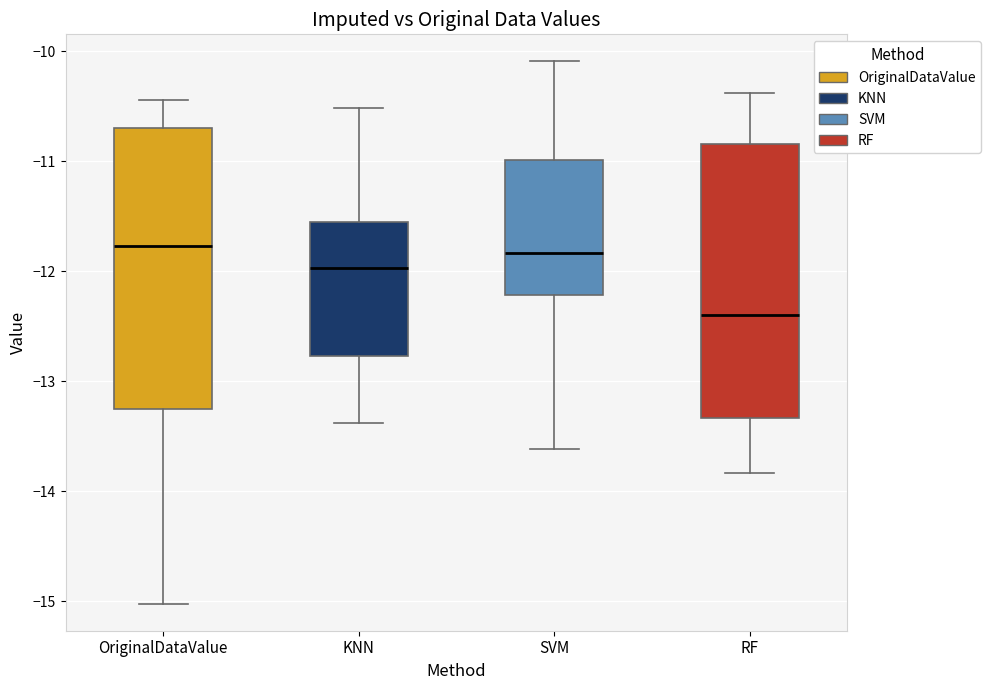

Reading left to right, read every box against the y-axis: the position of its median line, the range the box covers, and the ends of its whiskers. The values are not printed on the chart, so give them approximately, as read against the axis.

OriginalDataValue: median -11.8, box -13.3 to -10.7, whiskers -15.0 to -10.4
KNN: median -12.0, box -12.8 to -11.5, whiskers -13.4 to -10.5
SVM: median -11.8, box -12.2 to -11.0, whiskers -13.6 to -10.1
RF: median -12.4, box -13.3 to -10.8, whiskers -13.8 to -10.4